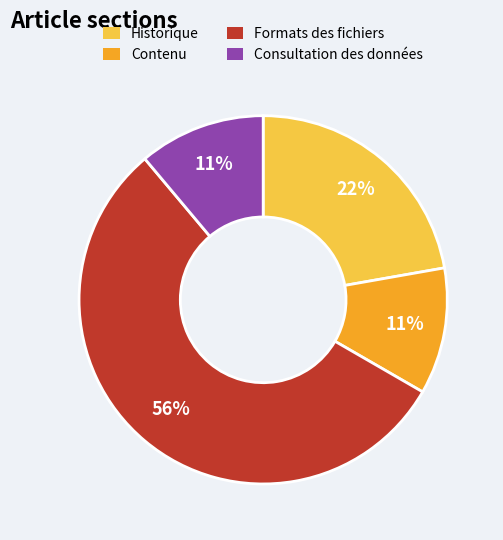

Combined, do Consultation des données and Formats des fichiers account for over 50%?

Yes